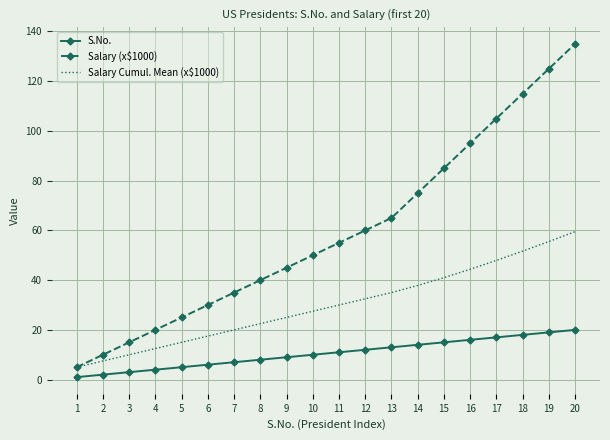

What is the difference between the second highest and second lowest values in the Salary (x$1000) series?

115.0